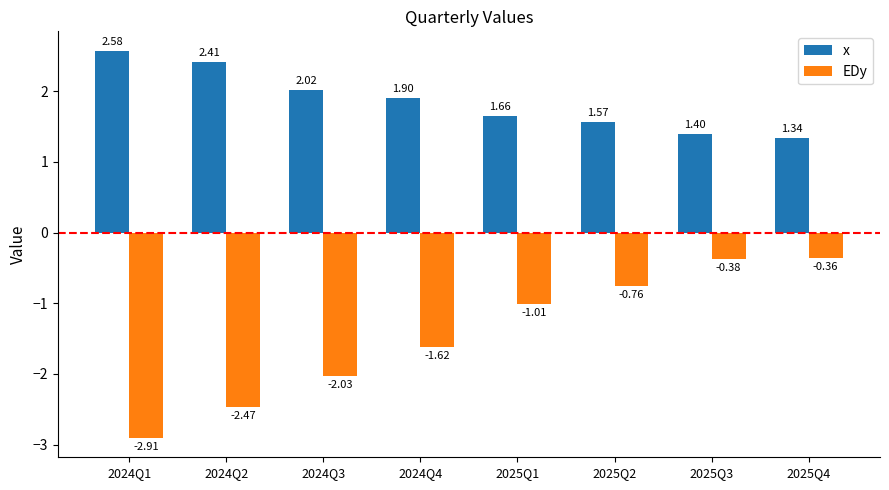

How many data points in EDy are less than -1?

5